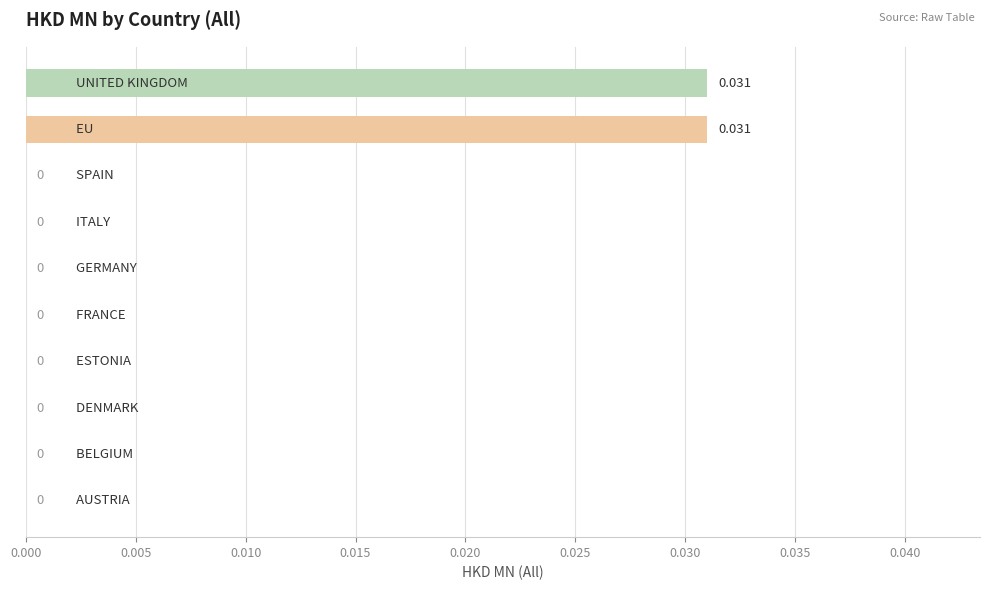

How many values are between 0 and 1?

10